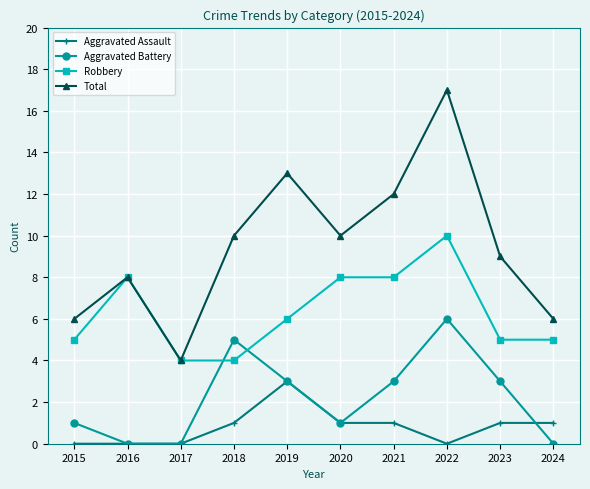

What is the highest value of the Robbery series?

10